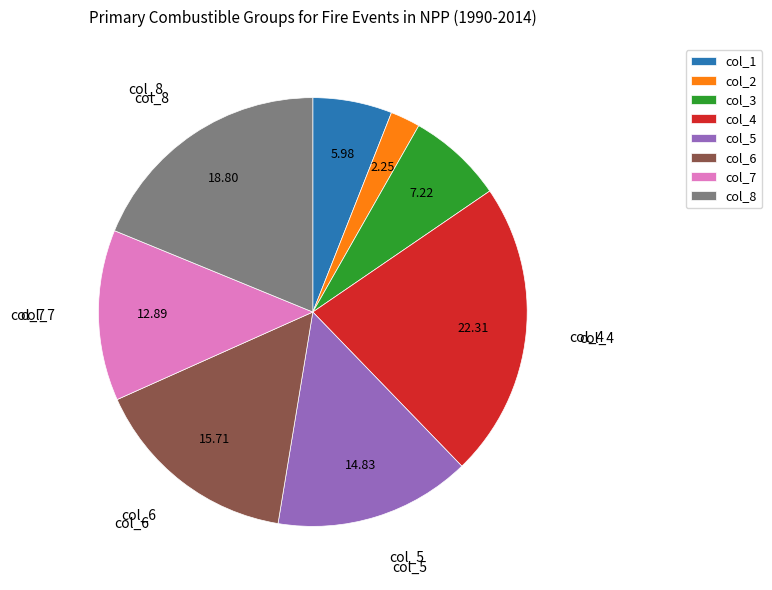

Rank the categories by value from lowest to highest.

col_2, col_1, col_3, col_7, col_5, col_6, col_8, col_4